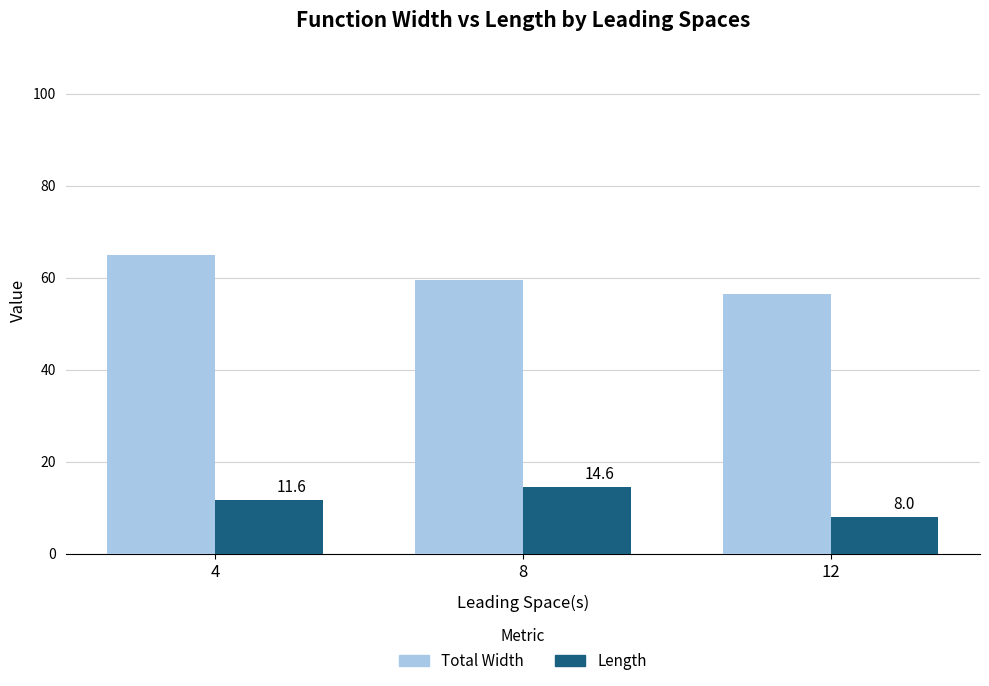

Reading right to left, list all the values displayed in this chart.

Total Width: 12=56.5	8=59.4	4=64.9
Length: 12=8.0	8=14.6	4=11.6